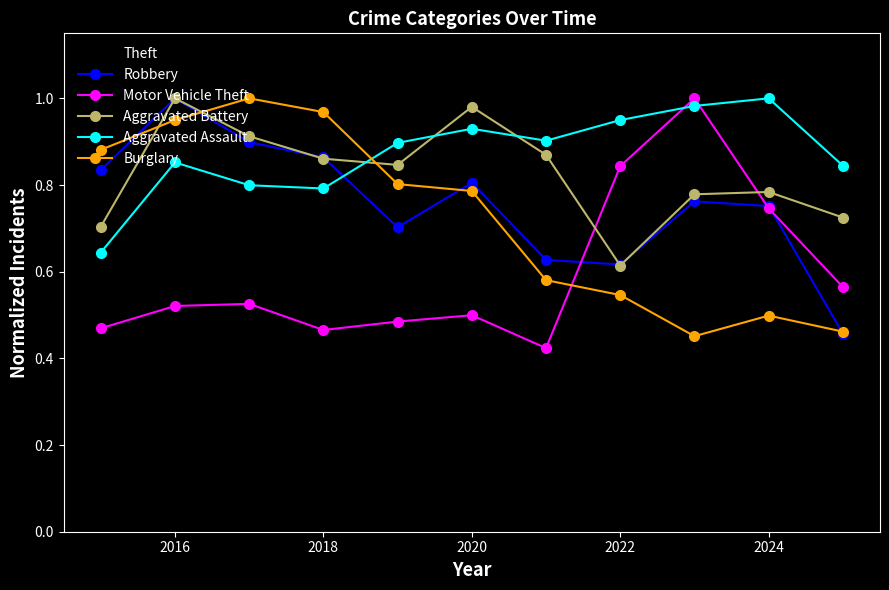

Which series ends up on top after the final intersection of Burglary and Aggravated Assault?

Aggravated Assault